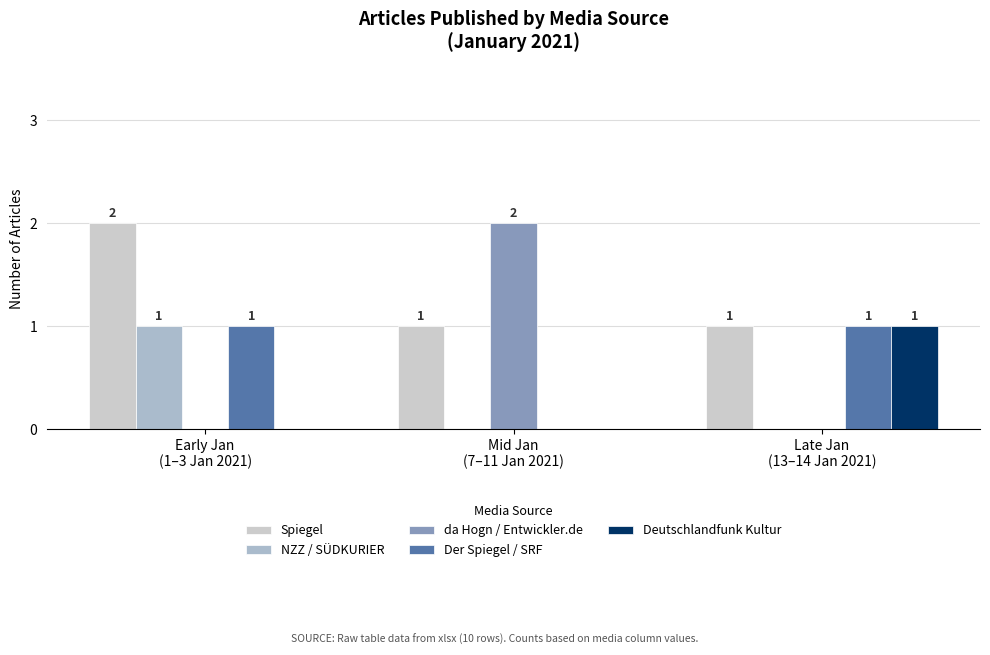

Are the bars grouped side by side (vs. stacked)?

Yes